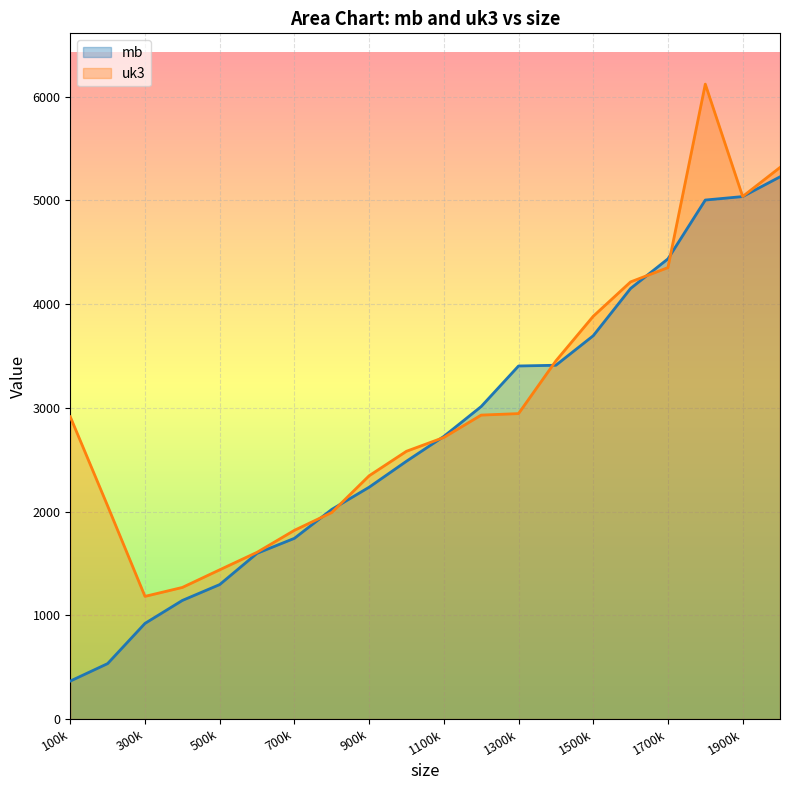

What are all the series names shown in the legend?

mb, uk3